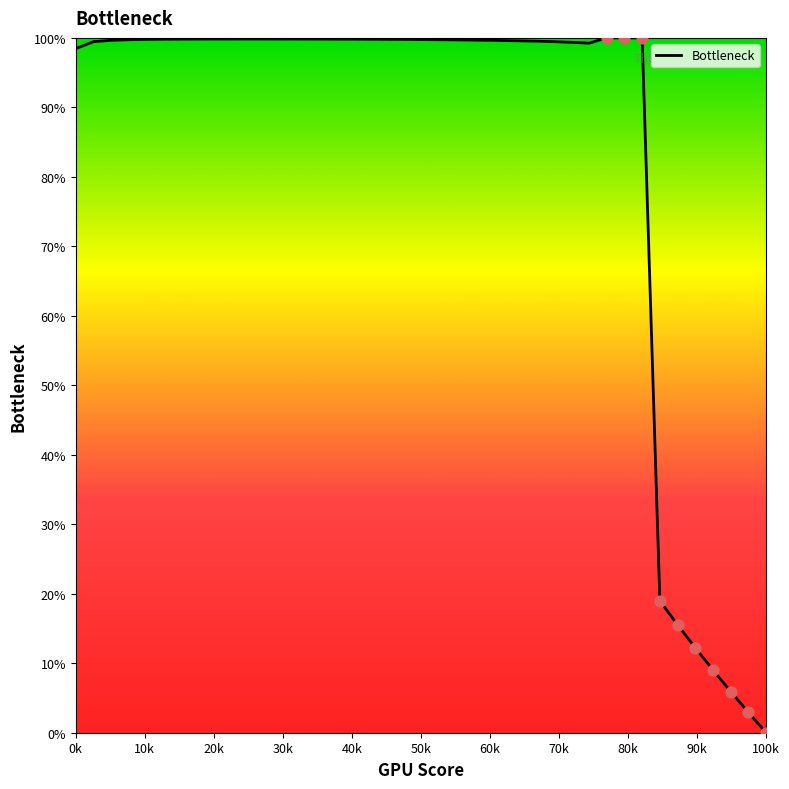

What is the difference between the maximum and minimum values?

100.0